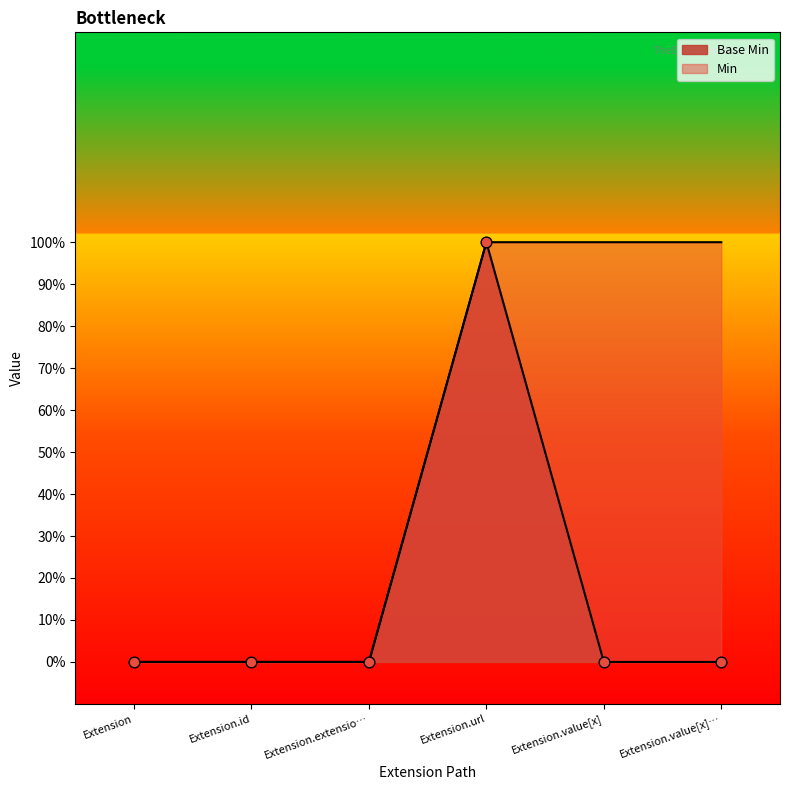

Which has a higher value, Extension.url or Extension?

Extension.url